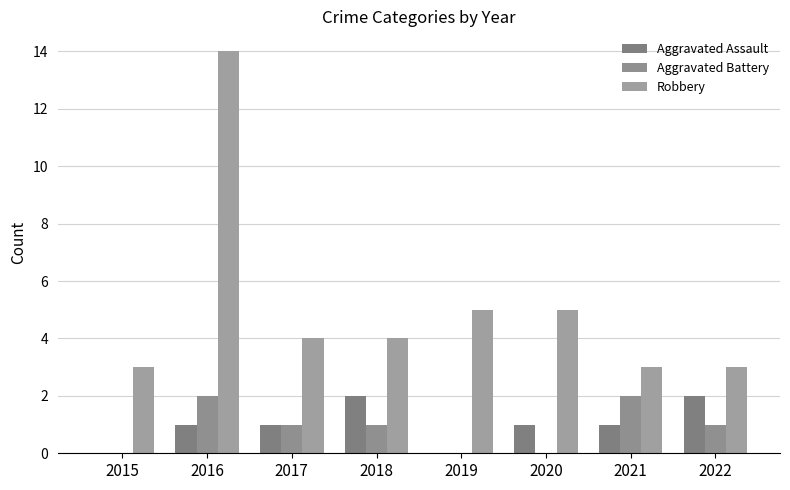

What is the maximum value for Aggravated Assault?

2